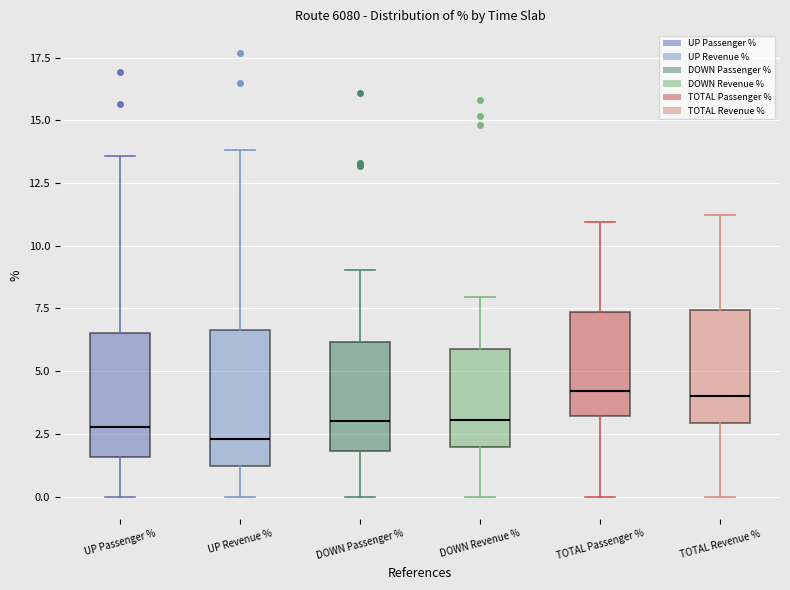

Where is the upper edge of the box for UP Passenger % on the y-axis? The values are not printed on the chart, so give them approximately, as read against the axis.

6.5